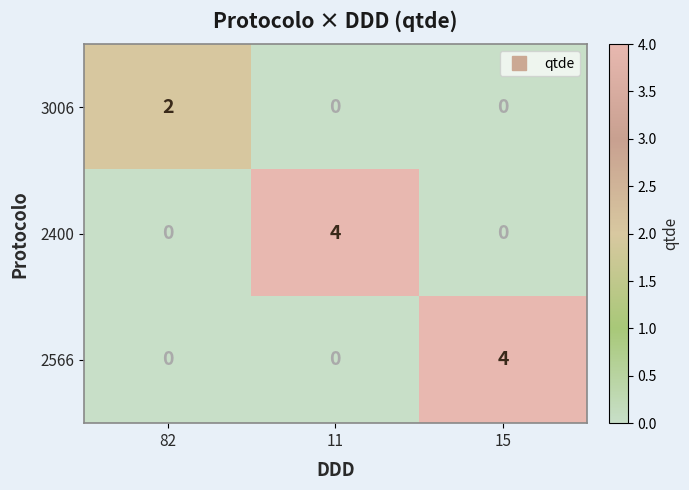

How many positive values does the 2400 series have?

1